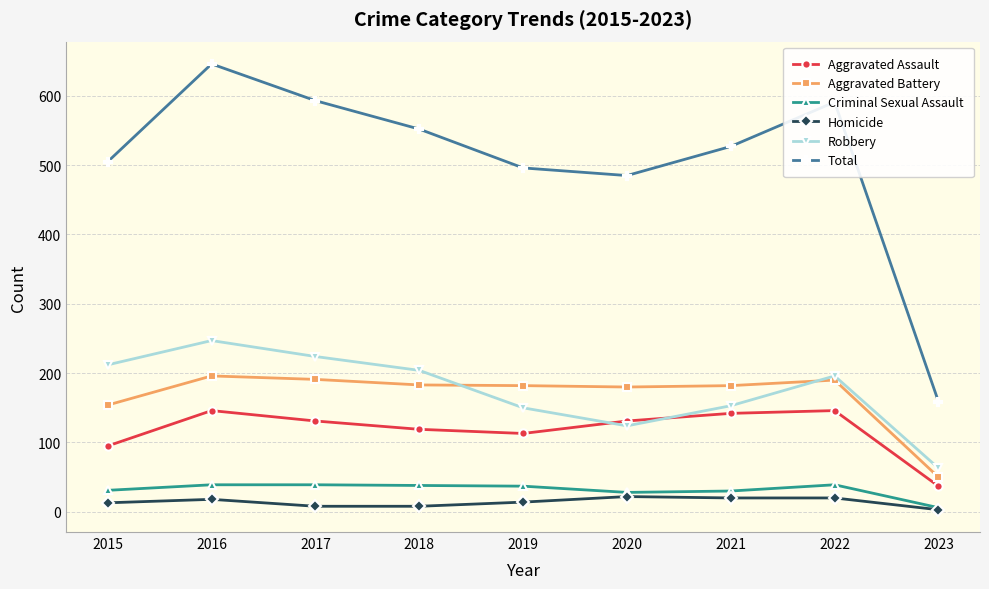

What are all the series names shown in the legend?

Aggravated Assault, Aggravated Battery, Criminal Sexual Assault, Homicide, Robbery, Total